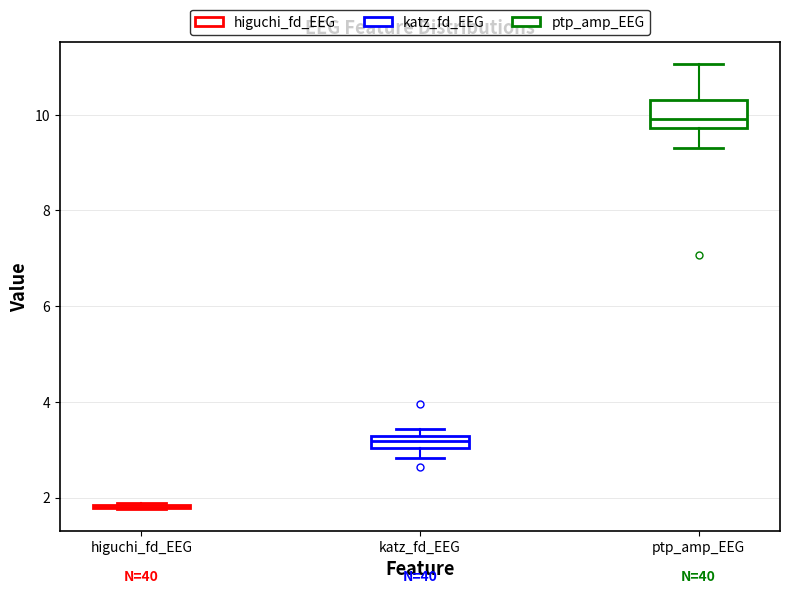

Which box is the tallest, from its lower edge to its upper edge?

ptp_amp_EEG